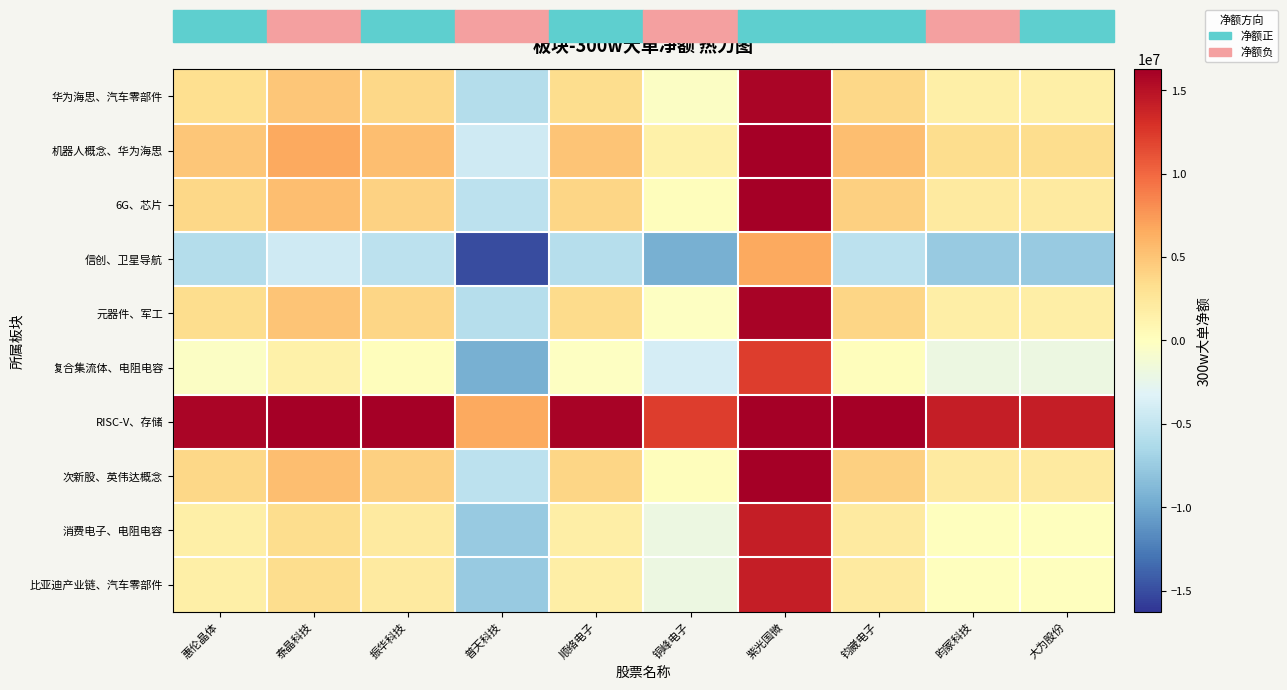

Reading left to right, list all the values displayed in this chart.

华为海思、汽车零部件: 惠伦晶体=3236279.0	泰晶科技=4936430.0	振华科技=3711753.0	普天科技=-5913793.0	顺络电子=3340819.0	铜峰电子=-301360.5	紫光国微=15777414.0	钧崴电子=3720178.0	昀冢科技=1618139.5	大为股份=1618139.5
机器人概念、华为海思: 惠伦晶体=4936430.0	泰晶科技=6636581.0	振华科技=5411904.0	普天科技=-4213642.0	顺络电子=5040970.0	铜峰电子=1398790.5	紫光国微=17477565.0	钧崴电子=5420329.0	昀冢科技=3318290.5	大为股份=3318290.5
6G、芯片: 惠伦晶体=3711753.0	泰晶科技=5411904.0	振华科技=4187227.0	普天科技=-5438319.0	顺络电子=3816293.0	铜峰电子=174113.5	紫光国微=16252888.0	钧崴电子=4195652.0	昀冢科技=2093613.5	大为股份=2093613.5
信创、卫星导航: 惠伦晶体=-5913793.0	泰晶科技=-4213642.0	振华科技=-5438319.0	普天科技=-15063865.0	顺络电子=-5809253.0	铜峰电子=-9451432.5	紫光国微=6627342.0	钧崴电子=-5429894.0	昀冢科技=-7531932.5	大为股份=-7531932.5
元器件、军工: 惠伦晶体=3340819.0	泰晶科技=5040970.0	振华科技=3816293.0	普天科技=-5809253.0	顺络电子=3445359.0	铜峰电子=-196820.5	紫光国微=15881954.0	钧崴电子=3824718.0	昀冢科技=1722679.5	大为股份=1722679.5
复合集流体、电阻电容: 惠伦晶体=-301360.5	泰晶科技=1398790.5	振华科技=174113.5	普天科技=-9451432.5	顺络电子=-196820.5	铜峰电子=-3839000.0	紫光国微=12239774.5	钧崴电子=182538.5	昀冢科技=-1919500.0	大为股份=-1919500.0
RISC-V、存储: 惠伦晶体=15777414.0	泰晶科技=17477565.0	振华科技=16252888.0	普天科技=6627342.0	顺络电子=15881954.0	铜峰电子=12239774.5	紫光国微=28318549.0	钧崴电子=16261313.0	昀冢科技=14159274.5	大为股份=14159274.5
次新股、英伟达概念: 惠伦晶体=3720178.0	泰晶科技=5420329.0	振华科技=4195652.0	普天科技=-5429894.0	顺络电子=3824718.0	铜峰电子=182538.5	紫光国微=16261313.0	钧崴电子=4204077.0	昀冢科技=2102038.5	大为股份=2102038.5
消费电子、电阻电容: 惠伦晶体=1618139.5	泰晶科技=3318290.5	振华科技=2093613.5	普天科技=-7531932.5	顺络电子=1722679.5	铜峰电子=-1919500.0	紫光国微=14159274.5	钧崴电子=2102038.5	昀冢科技=0.0	大为股份=0.0
比亚迪产业链、汽车零部件: 惠伦晶体=1618139.5	泰晶科技=3318290.5	振华科技=2093613.5	普天科技=-7531932.5	顺络电子=1722679.5	铜峰电子=-1919500.0	紫光国微=14159274.5	钧崴电子=2102038.5	昀冢科技=0.0	大为股份=0.0